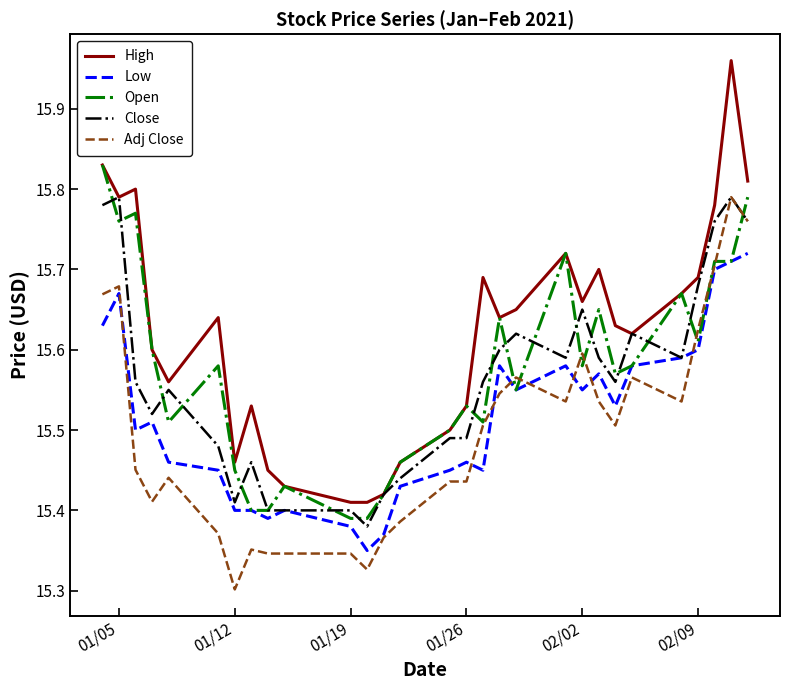

Which series has the largest total across all categories?

High